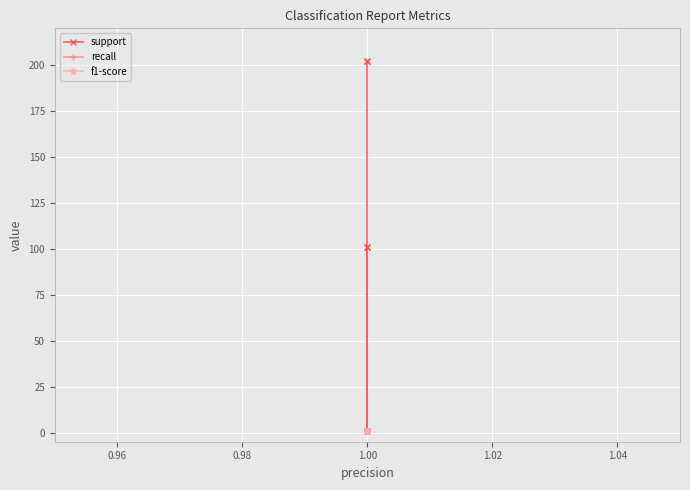

Does the chart display data point markers on the line(s)?

Yes